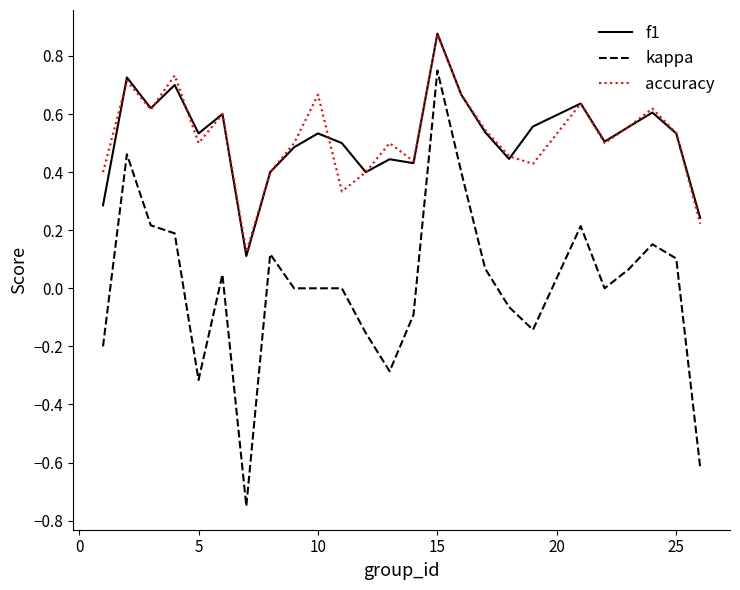

True or false: kappa and accuracy cross at least once.

False